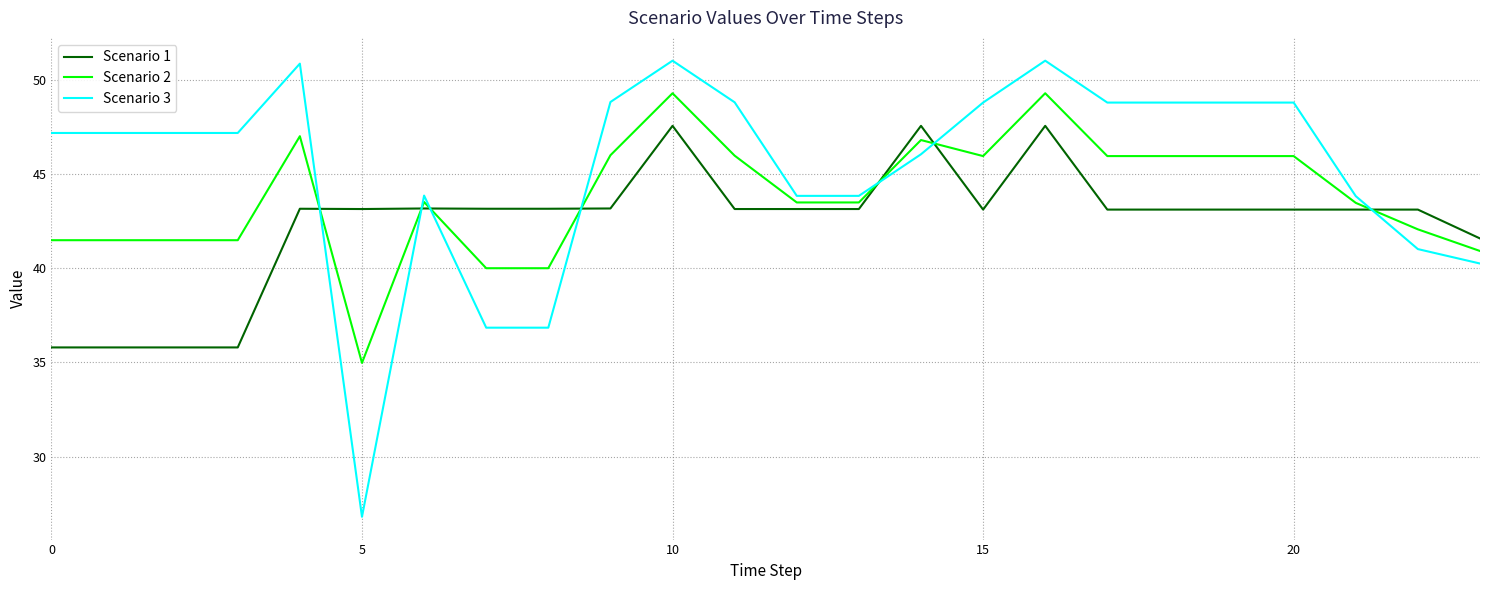

What is the difference between the maximum and minimum values in the Scenario 1 series?

11.8